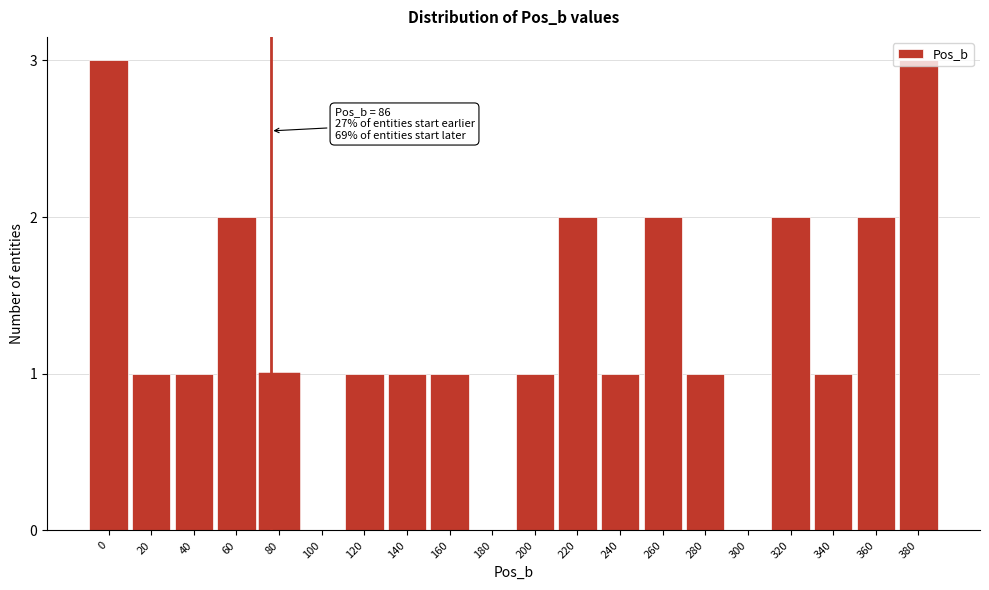

True or false: the data shows 2 at 260.

True